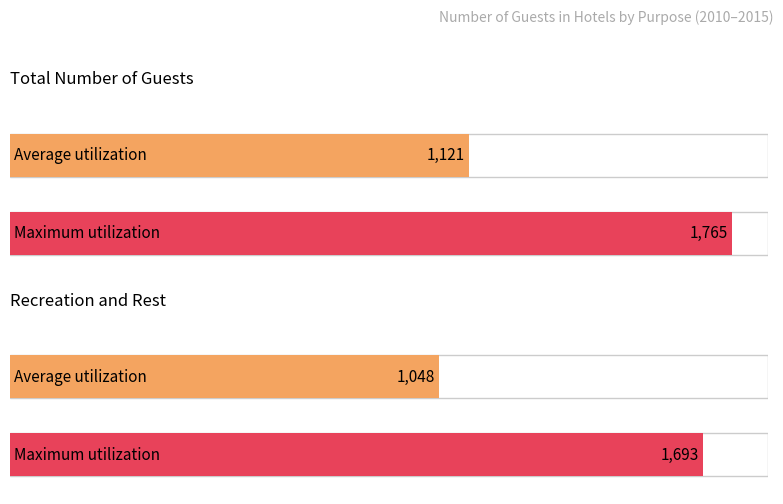

Read the Total number of guests value at 2015, to the nearest 10.

1760